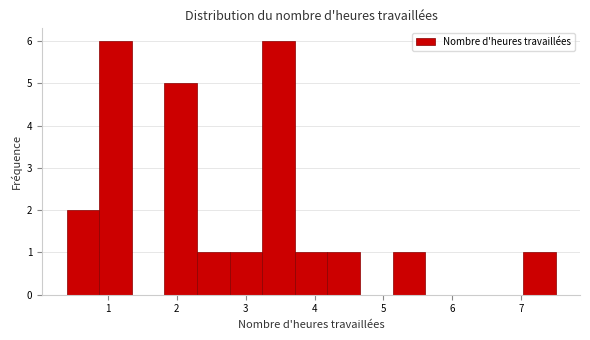

Reading left to right, transcribe this chart: for each bar, give the range it covers on the x-axis and its height. Neither the bar edges nor the heights are printed on the chart, so give them approximately, as read against the axes.

0.4 to 0.9: 2
0.9 to 1.3: 6
1.3 to 1.8: 0
1.8 to 2.3: 5
2.3 to 2.8: 1
2.8 to 3.2: 1
3.2 to 3.7: 6
3.7 to 4.2: 1
4.2 to 4.7: 1
4.7 to 5.1: 0
5.1 to 5.6: 1
5.6 to 6.1: 0
6.1 to 6.6: 0
6.6 to 7.0: 0
7.0 to 7.5: 1